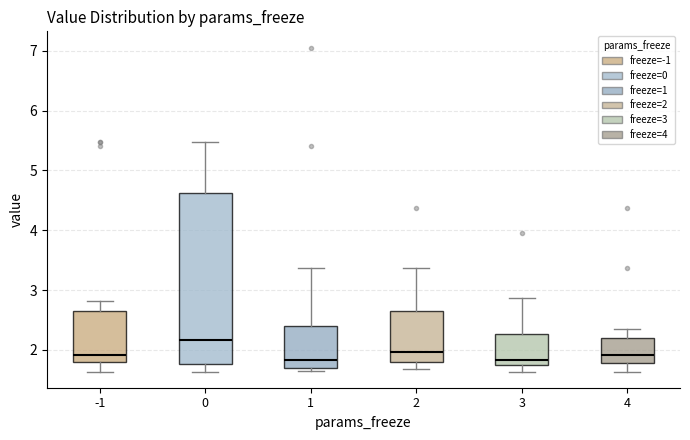

Where does the median line of the box at x = 4 sit on the y-axis? The values are not printed on the chart, so give them approximately, as read against the axis.

1.9